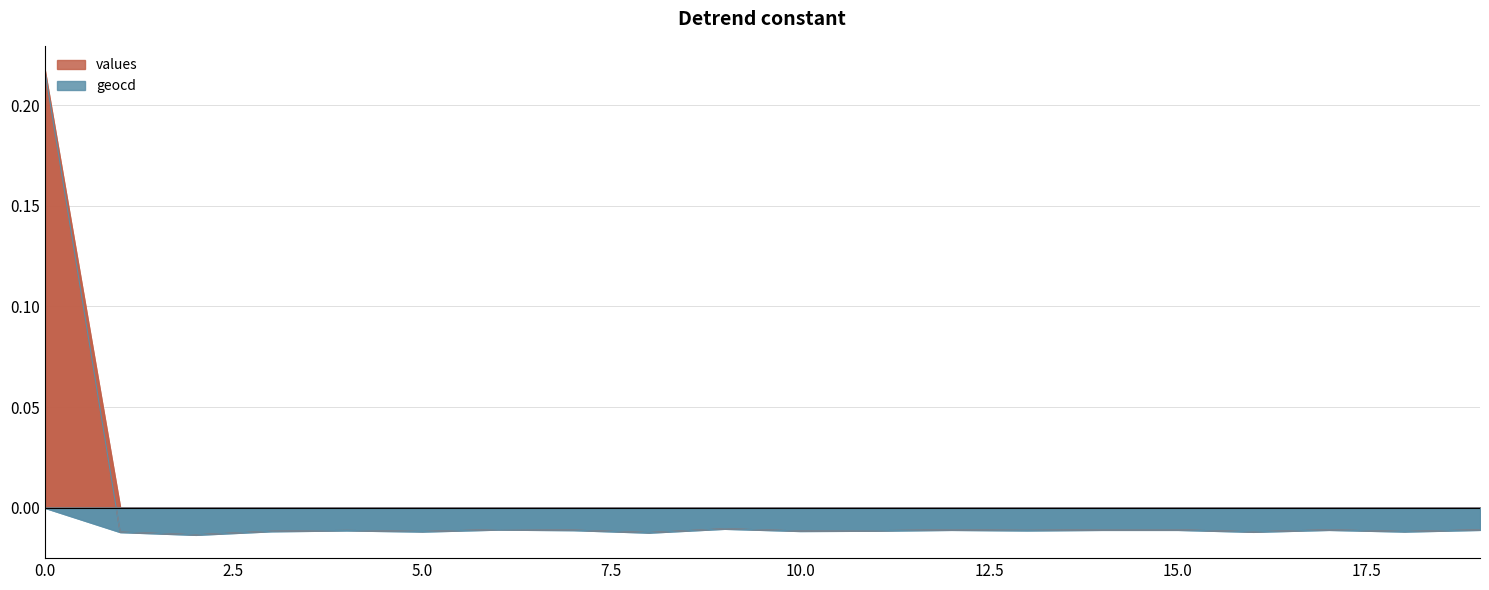

At which category does the chart reach its minimum across all series?

2